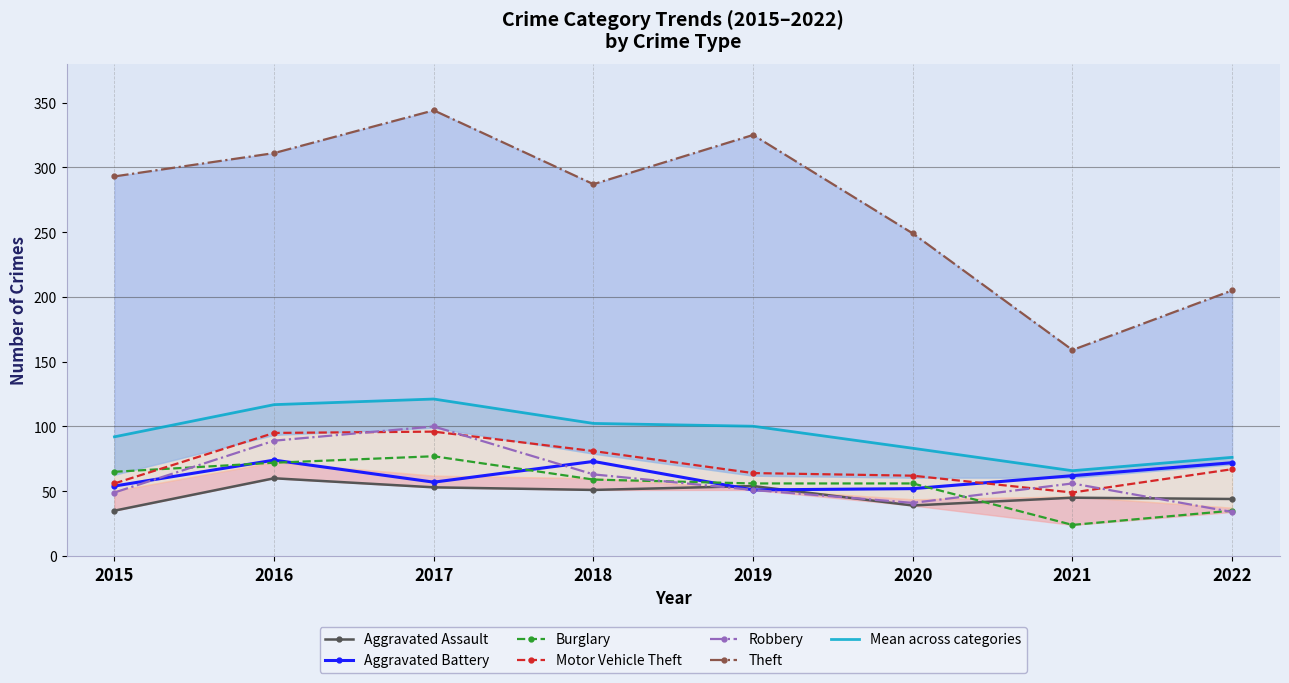

How many values in the Burglary series exceed 59?

3